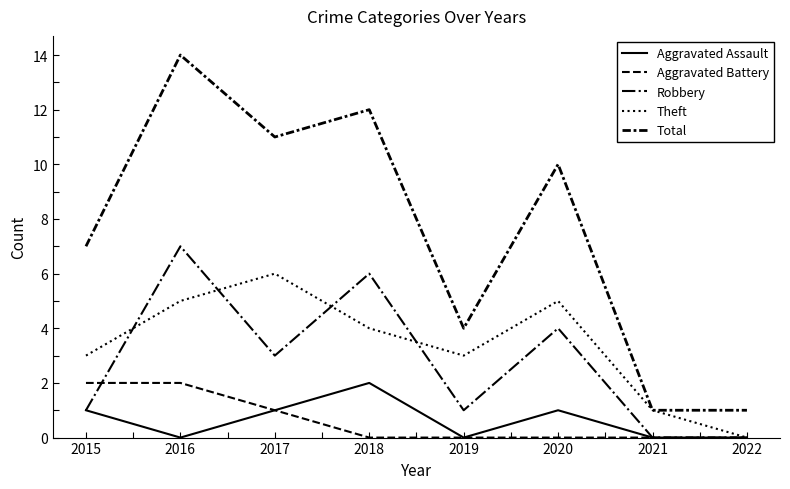

Rank the categories by Total value from lowest to highest.

2021, 2022, 2019, 2015, 2020, 2017, 2018, 2016